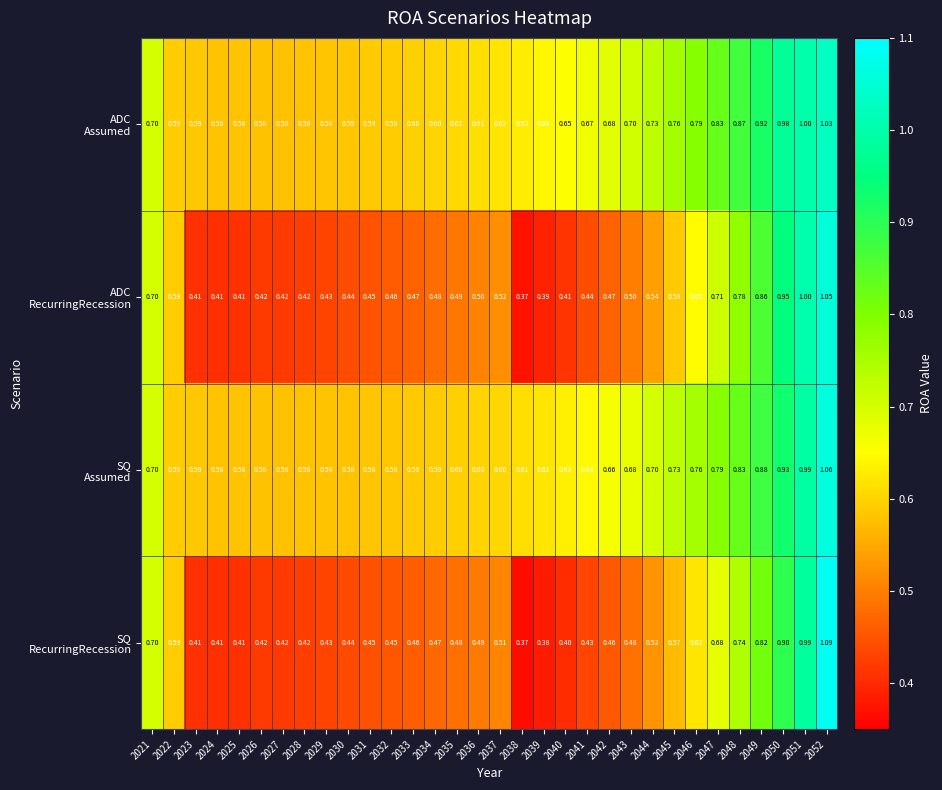

How many distinct data groups are displayed?

4